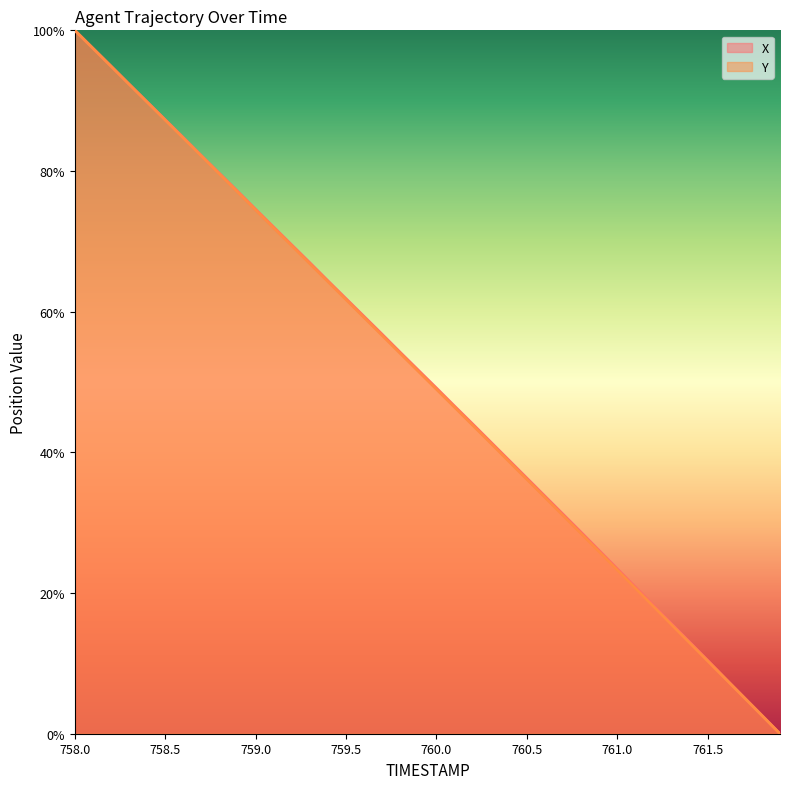

List the series in order of their overall mean, lowest first.

Y, X